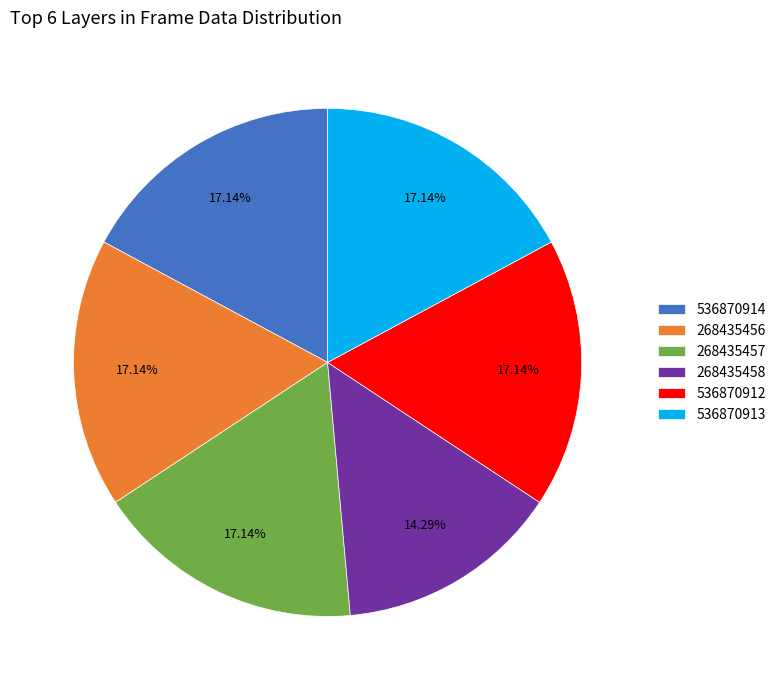

How many segments does this pie chart have?

6